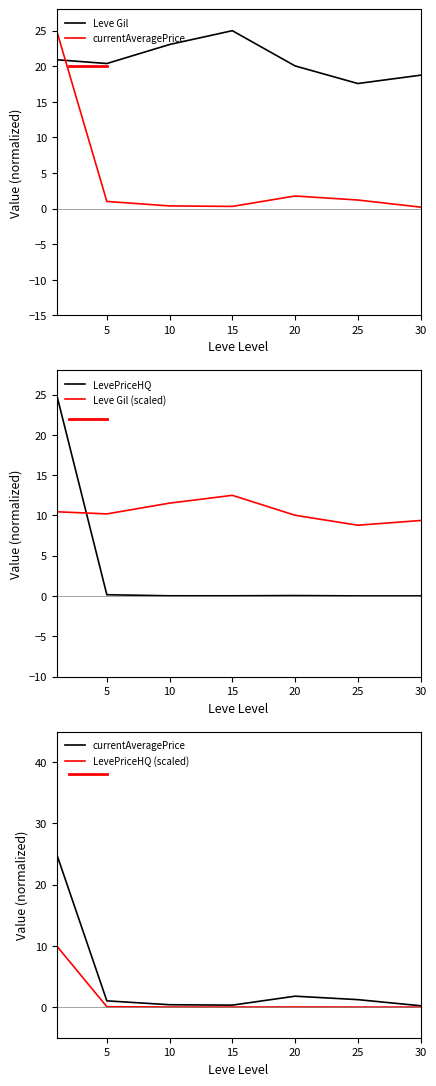

How many series are shown in this chart?

5